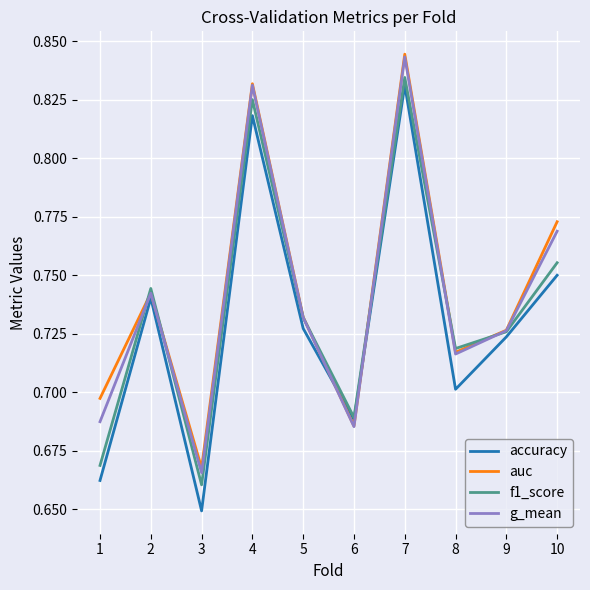

Where is auc nearest to the value 0?

3